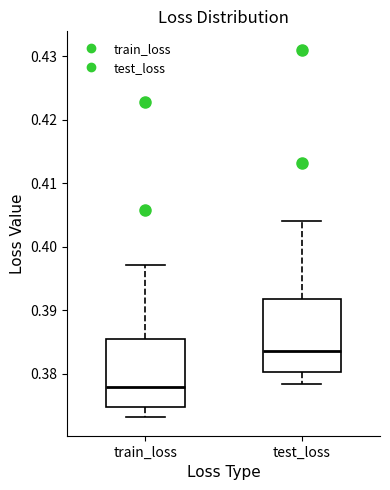

Where is the upper edge of the box for test_loss on the y-axis? The values are not printed on the chart, so give them approximately, as read against the axis.

0.392